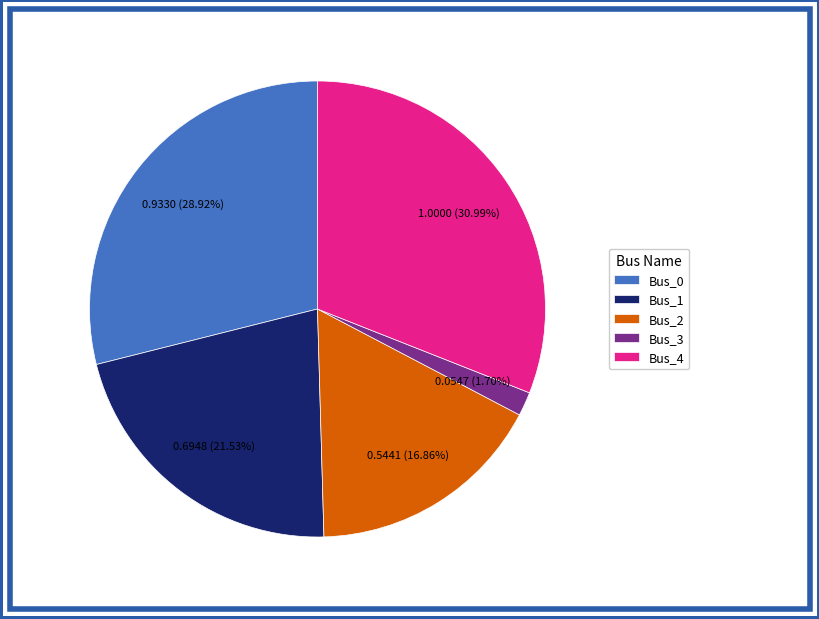

Which slice is the largest?

Bus_4